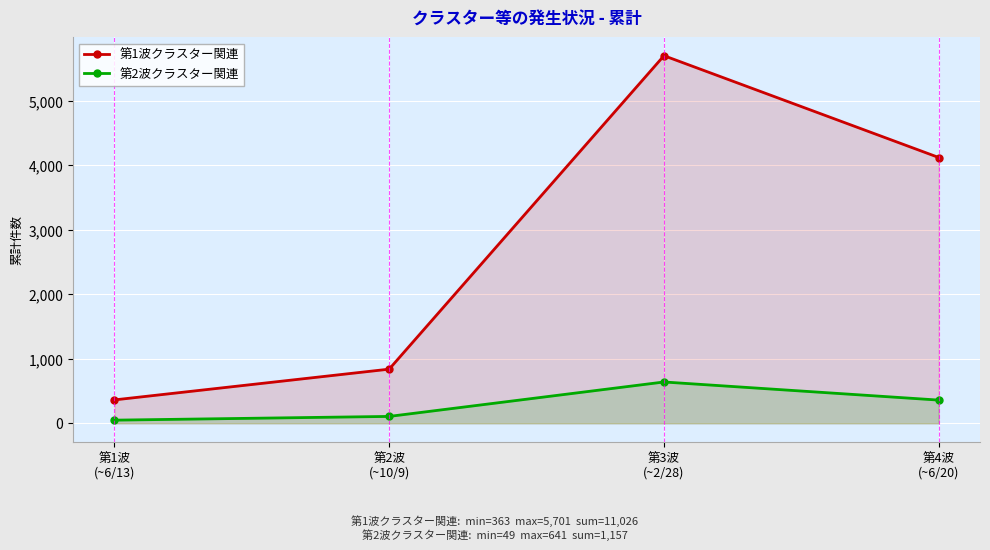

Which has a higher value, 第1波
(~6/13) or 第2波
(~10/9)?

第2波
(~10/9)